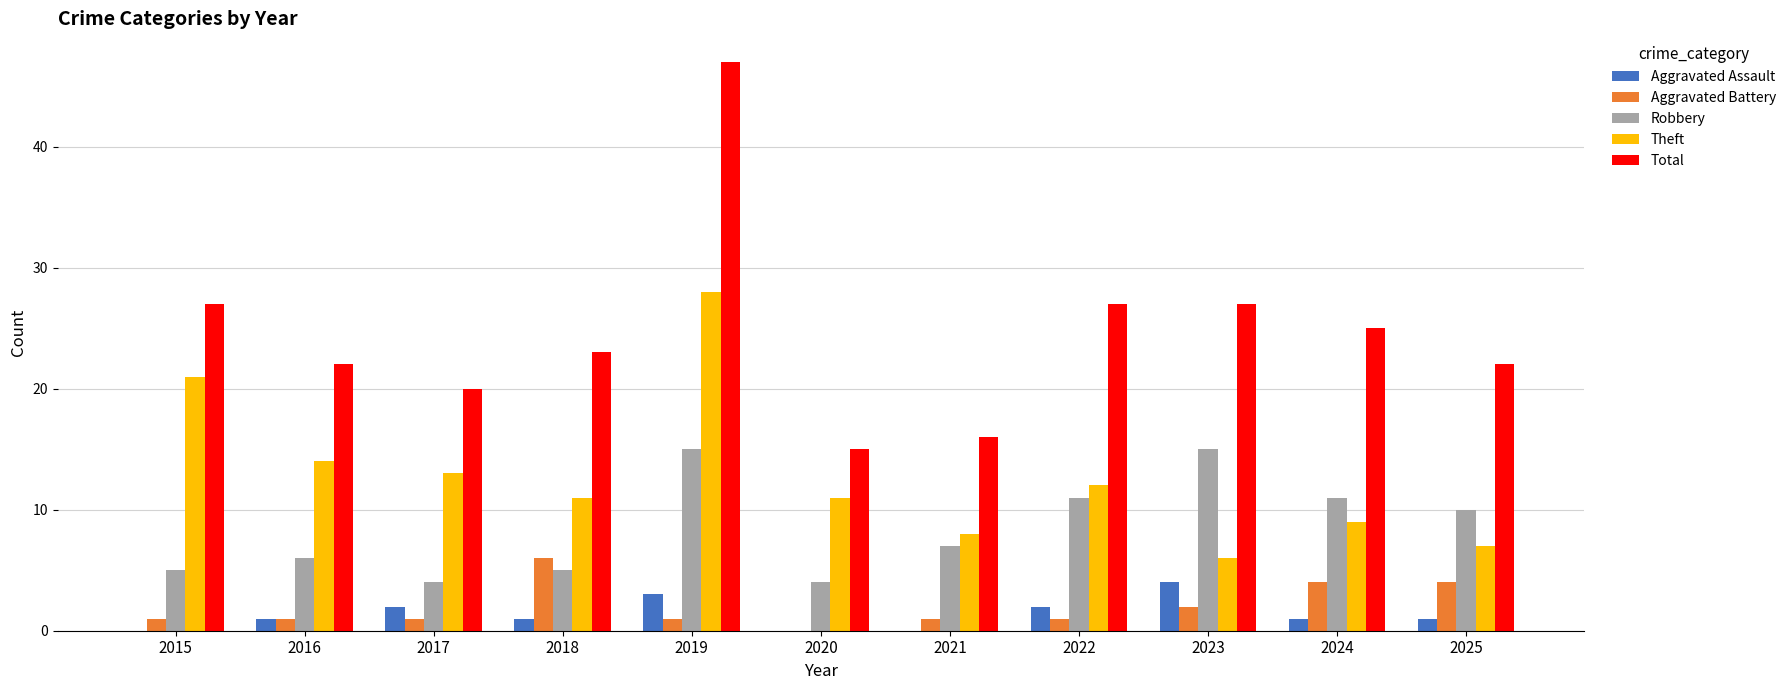

True or false: Aggravated Assault has a value of 2 at 2021.

False